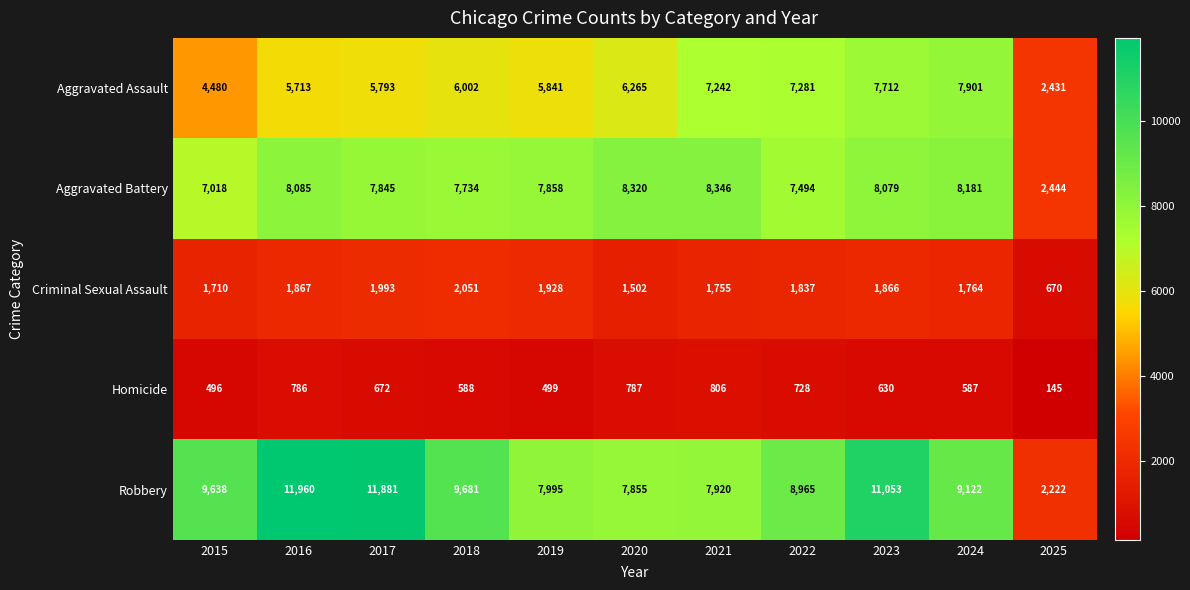

How many series are shown in this chart?

5